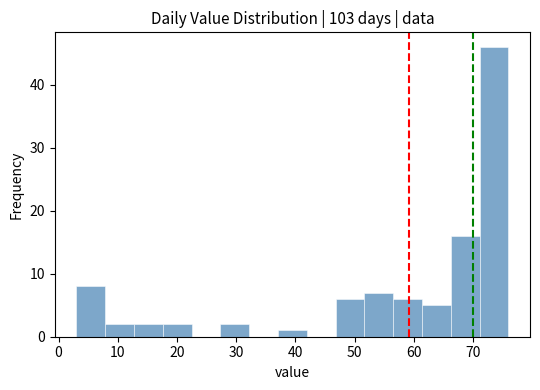

Reading left to right, transcribe this chart: for each bar, give the range it covers on the x-axis and its height. Neither the bar edges nor the heights are printed on the chart, so give them approximately, as read against the axes.

3 to 8: 8
8 to 13: 2
13 to 18: 2
18 to 22: 2
22 to 27: 0
27 to 32: 2
32 to 37: 0
37 to 42: 1
42 to 47: 0
47 to 52: 6
52 to 57: 7
57 to 61: 6
61 to 66: 5
66 to 71: 16
71 to 76: 46